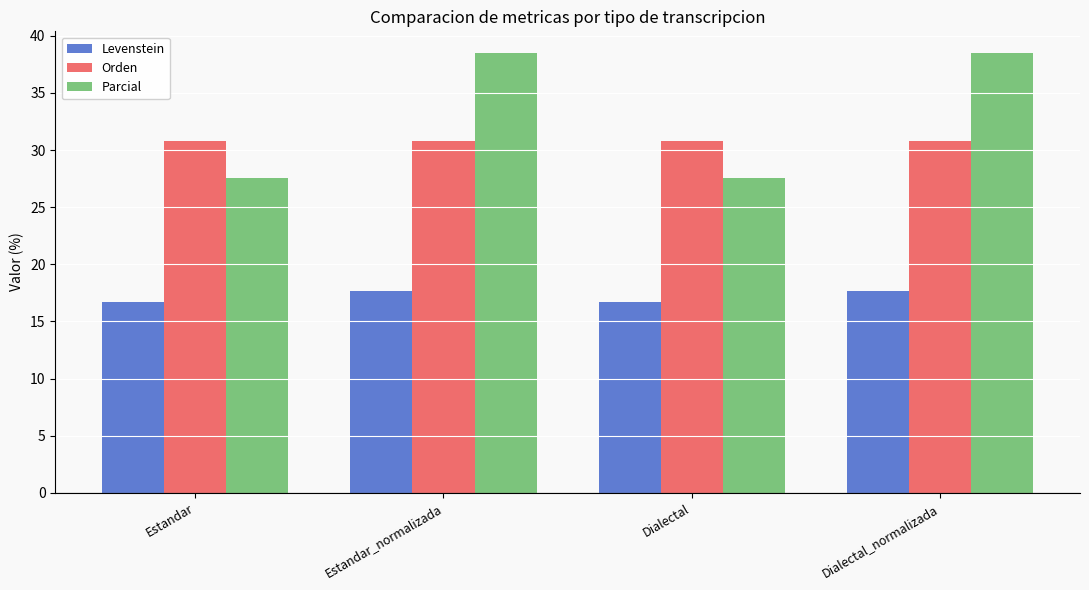

What is the total value across all series at Estandar?

75.0